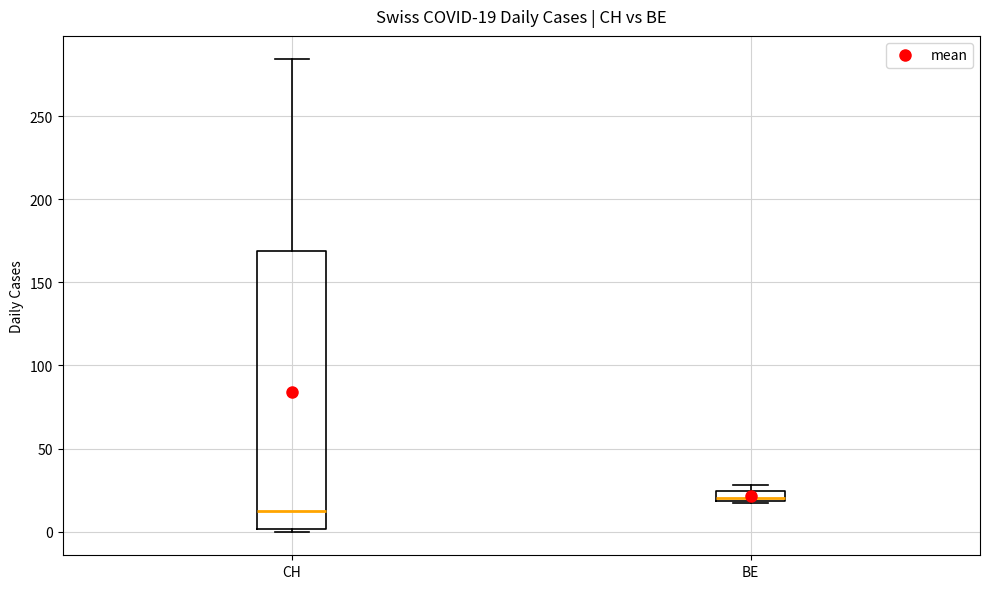

Comparing the boxes themselves (not the whiskers), which one is the tallest?

CH